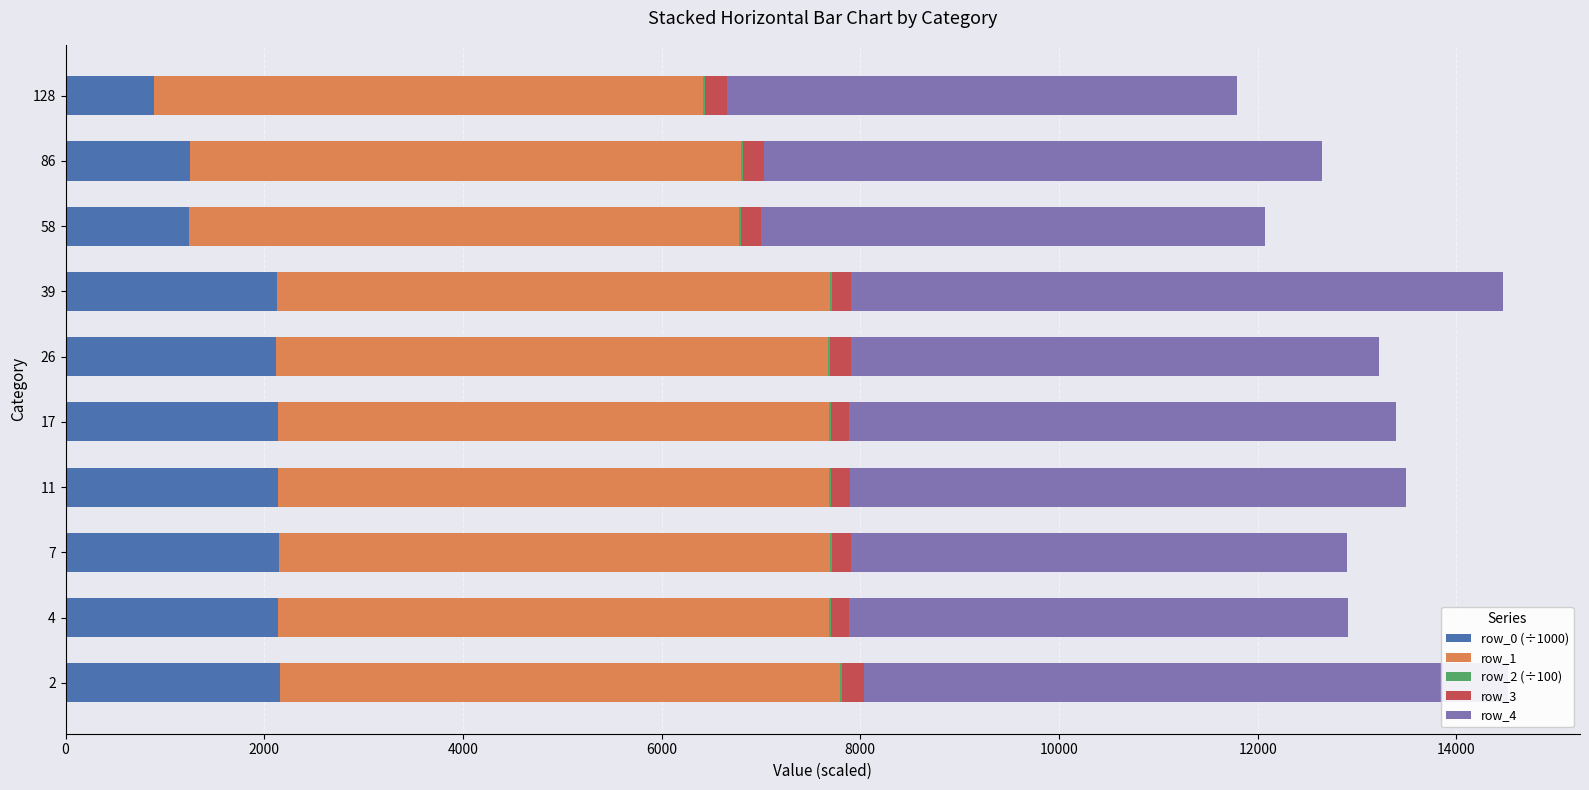

What is the maximum value for row_0 (÷1000)?

2157.4